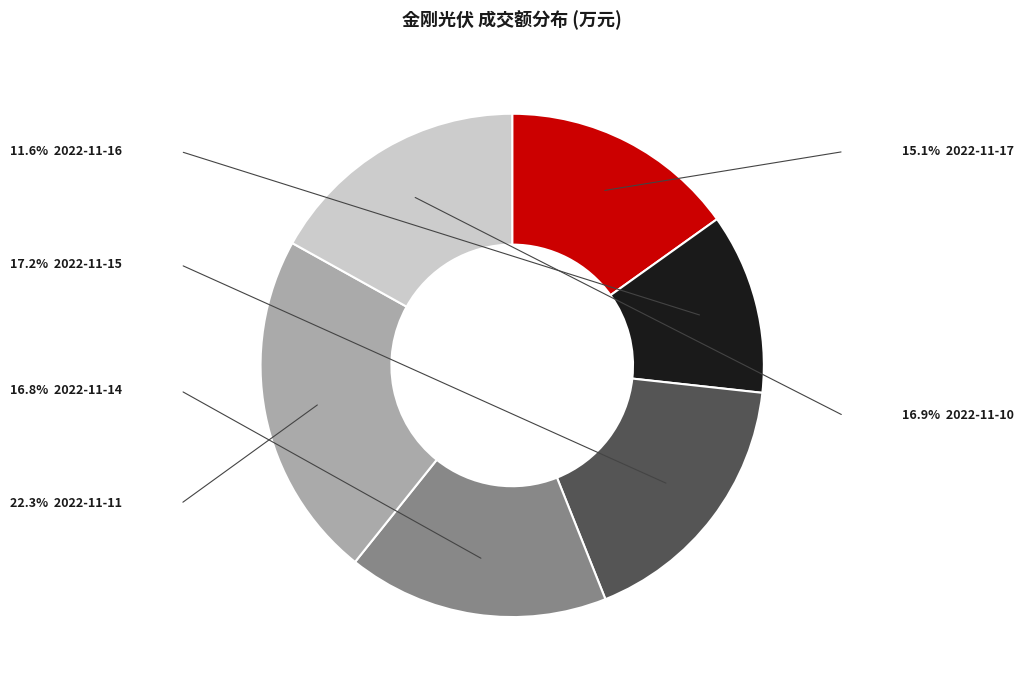

Is there a majority slice in this chart?

No